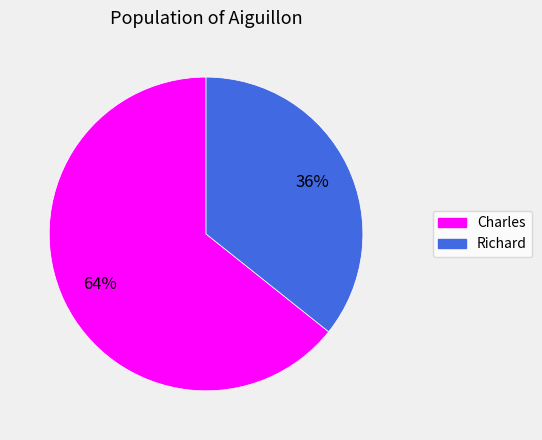

To the nearest percent, what is the average slice percentage?

50%